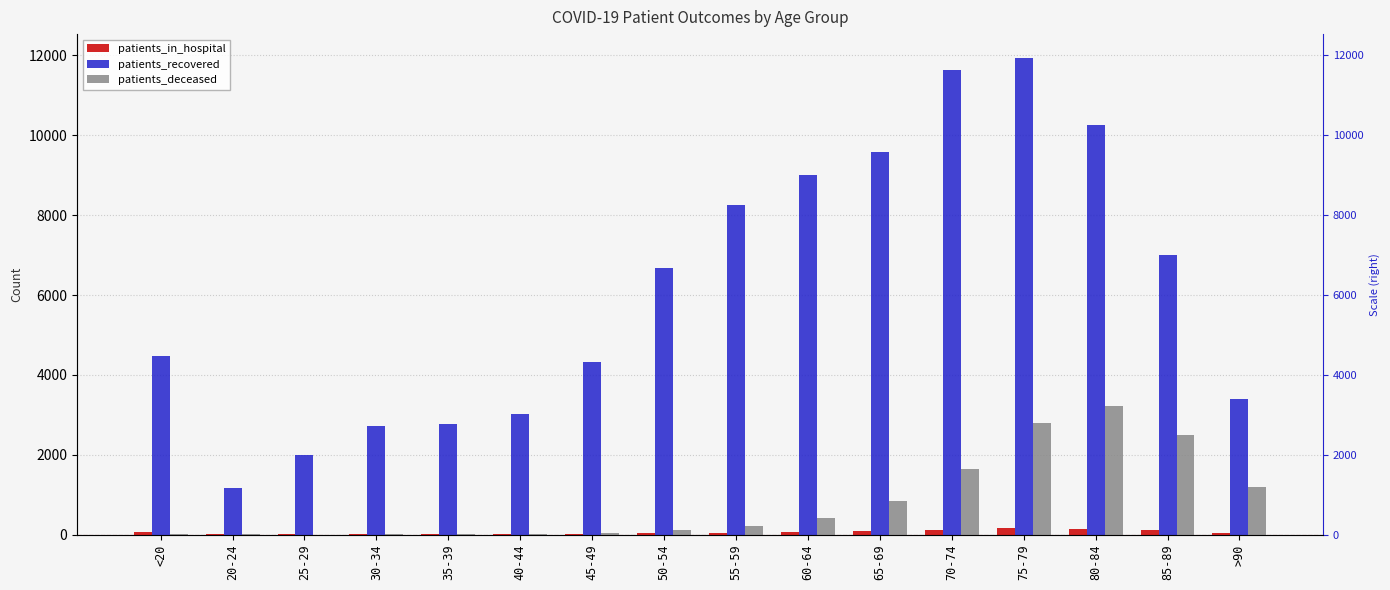

Between 20-24 and 60-64, which series saw the biggest shift?

patients_recovered